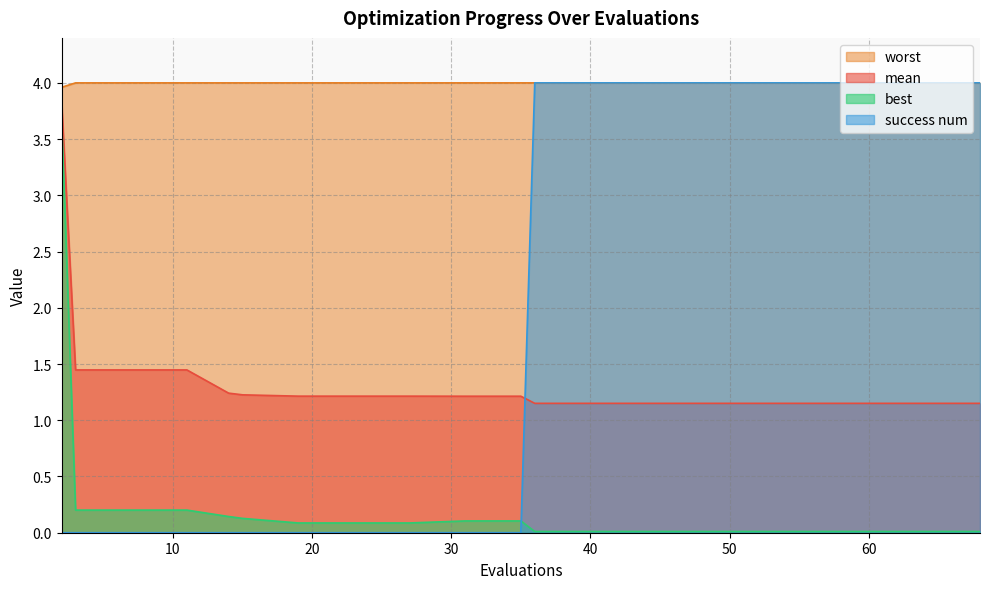

Which category has the lowest value in the success num series?

2